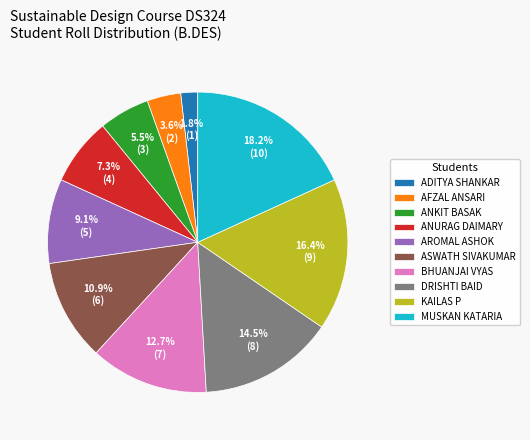

Rank the categories by value from lowest to highest.

ADITYA SHANKAR, AFZAL ANSARI, ANKIT BASAK, ANURAG DAIMARY, AROMAL ASHOK, ASWATH SIVAKUMAR, BHUANJAI VYAS, DRISHTI BAID, KAILAS P, MUSKAN KATARIA